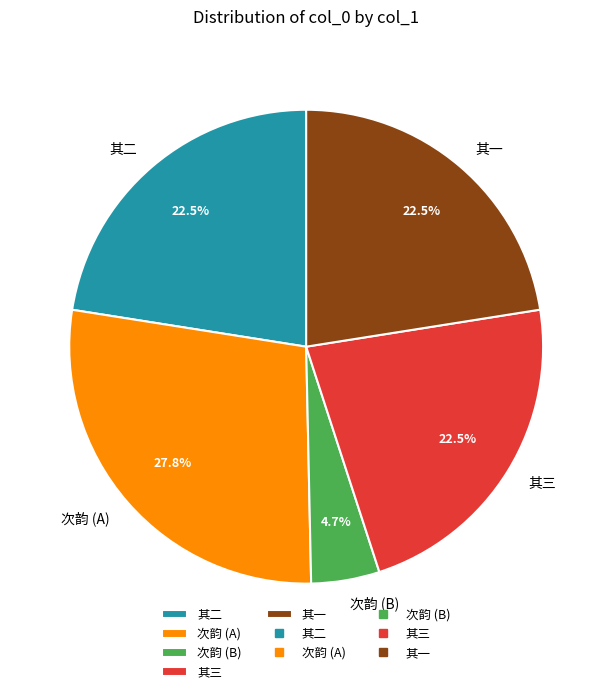

Count the number of slices in the pie.

5